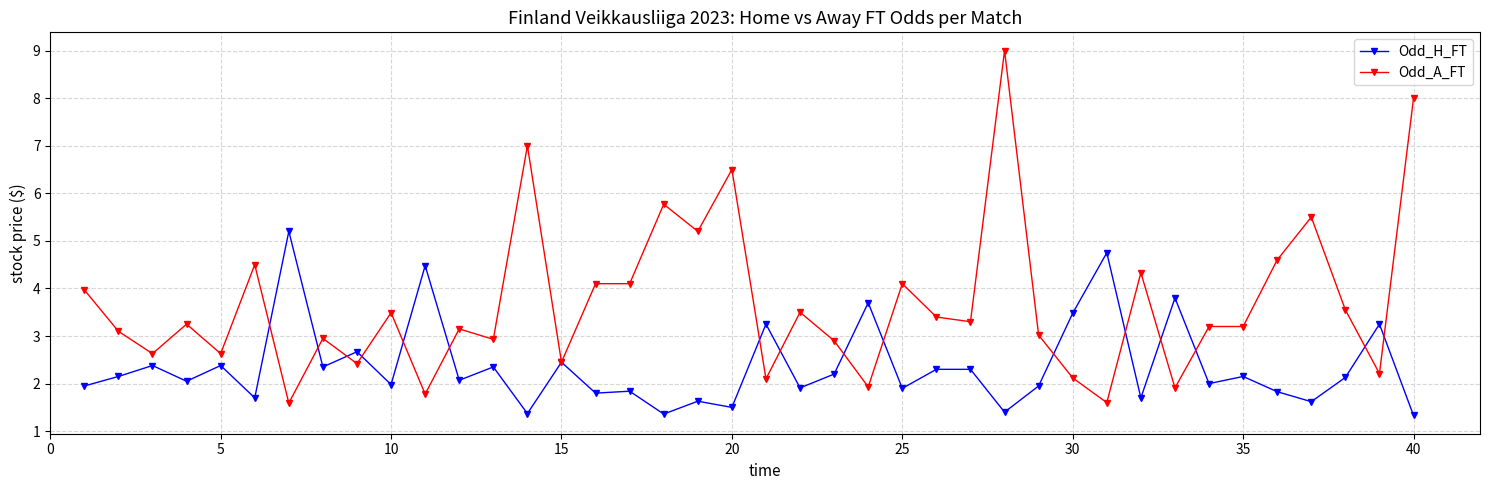

True or false: Odd_A_FT has more than 0 points higher than both neighbors.

True